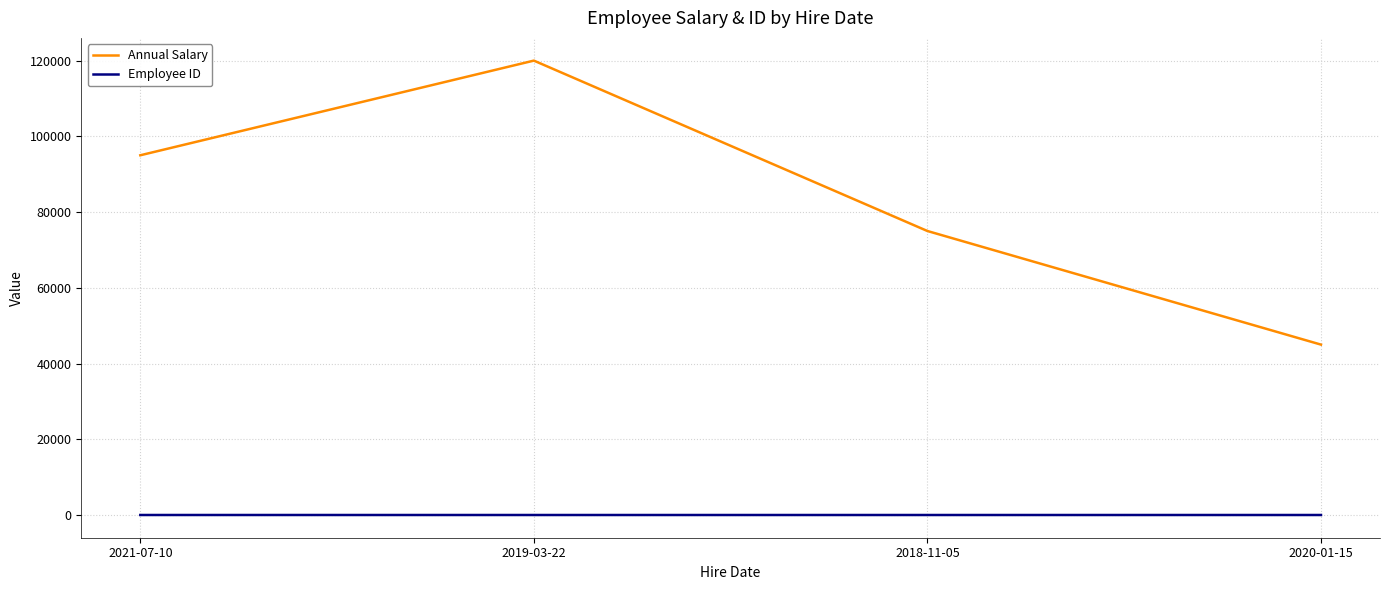

At which label is Annual Salary closest to 82500?

2018-11-05